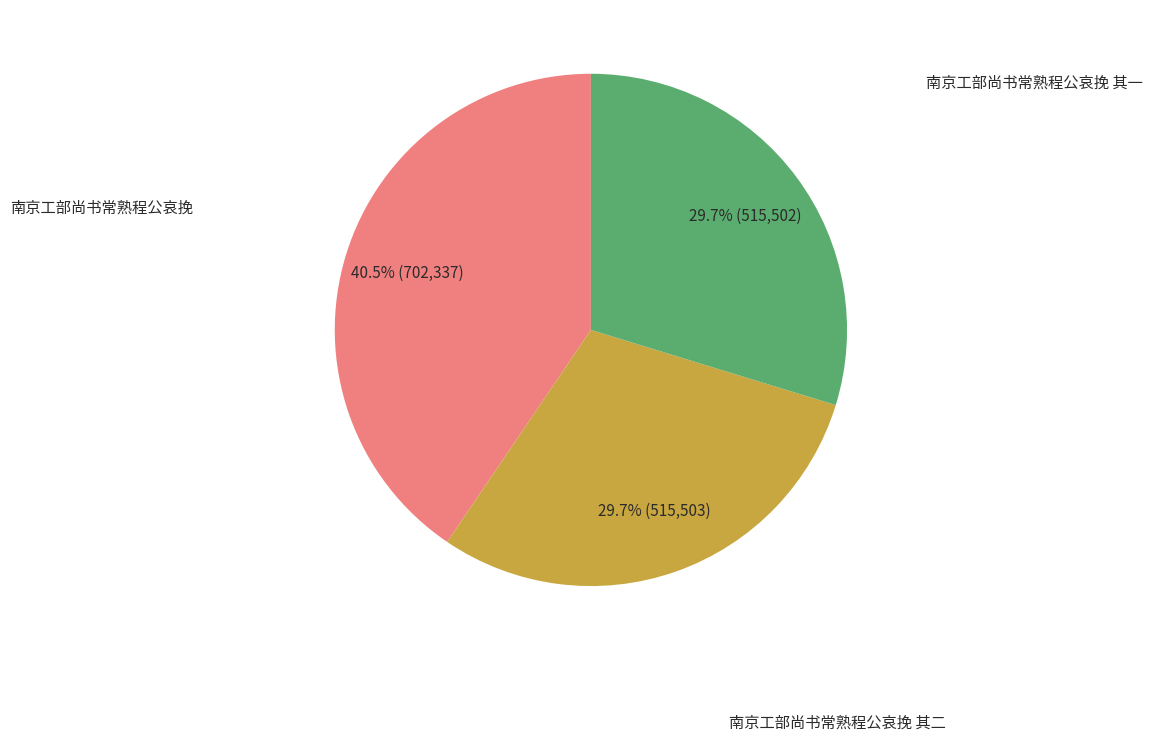

Is there any slice that represents more than half of the pie?

No